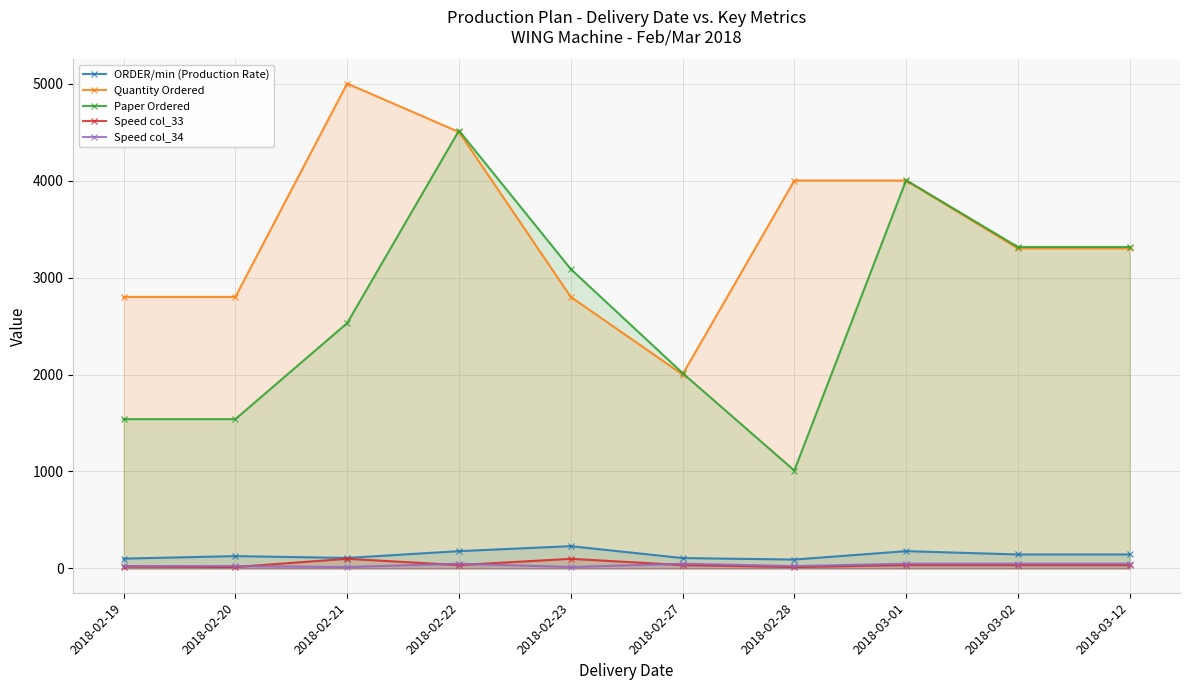

Count the number of data series in this chart.

5